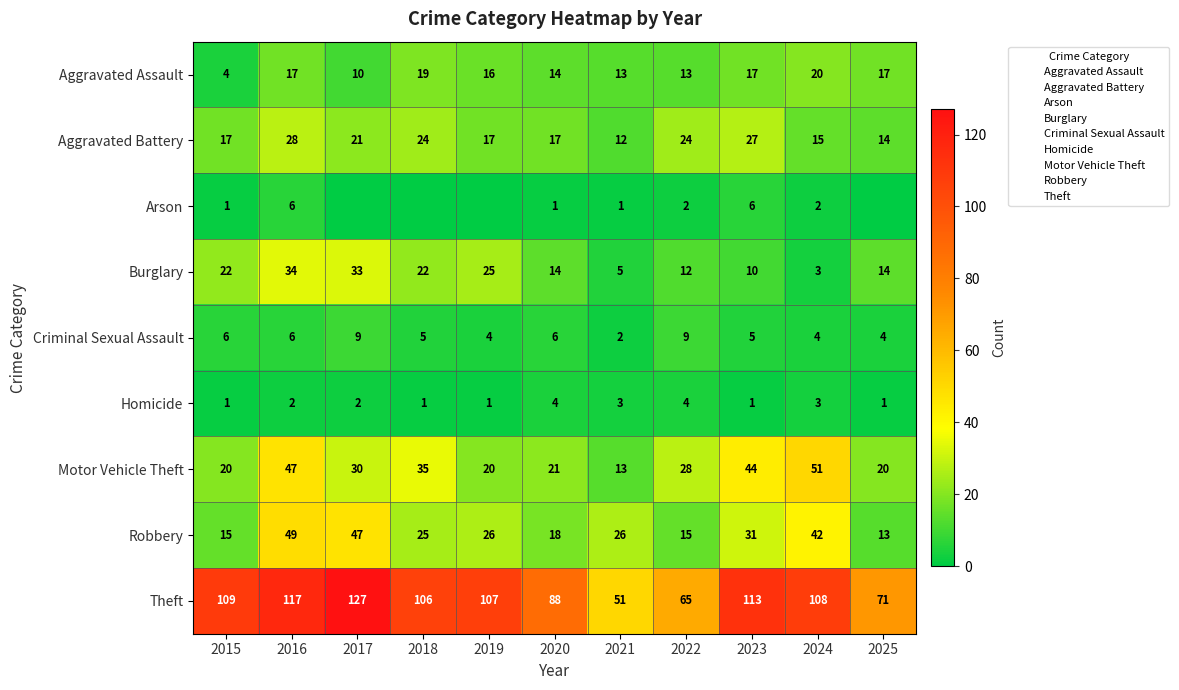

What is the sum of all Criminal Sexual Assault values?

60